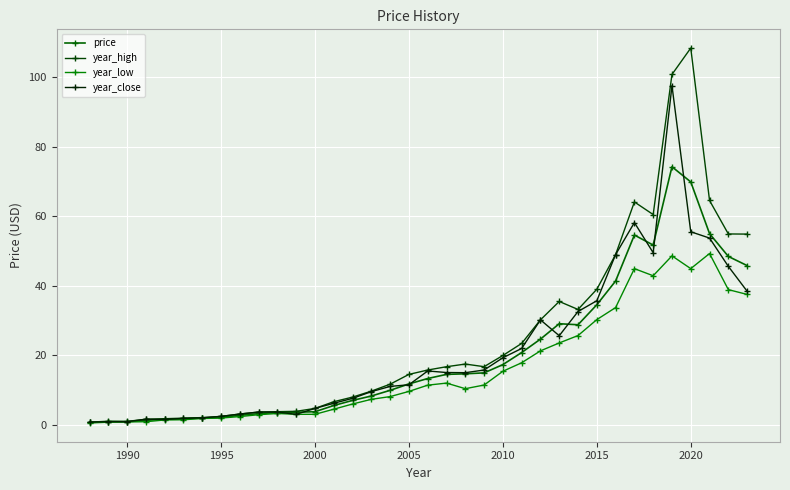

How many data points in price are less than 13?

18